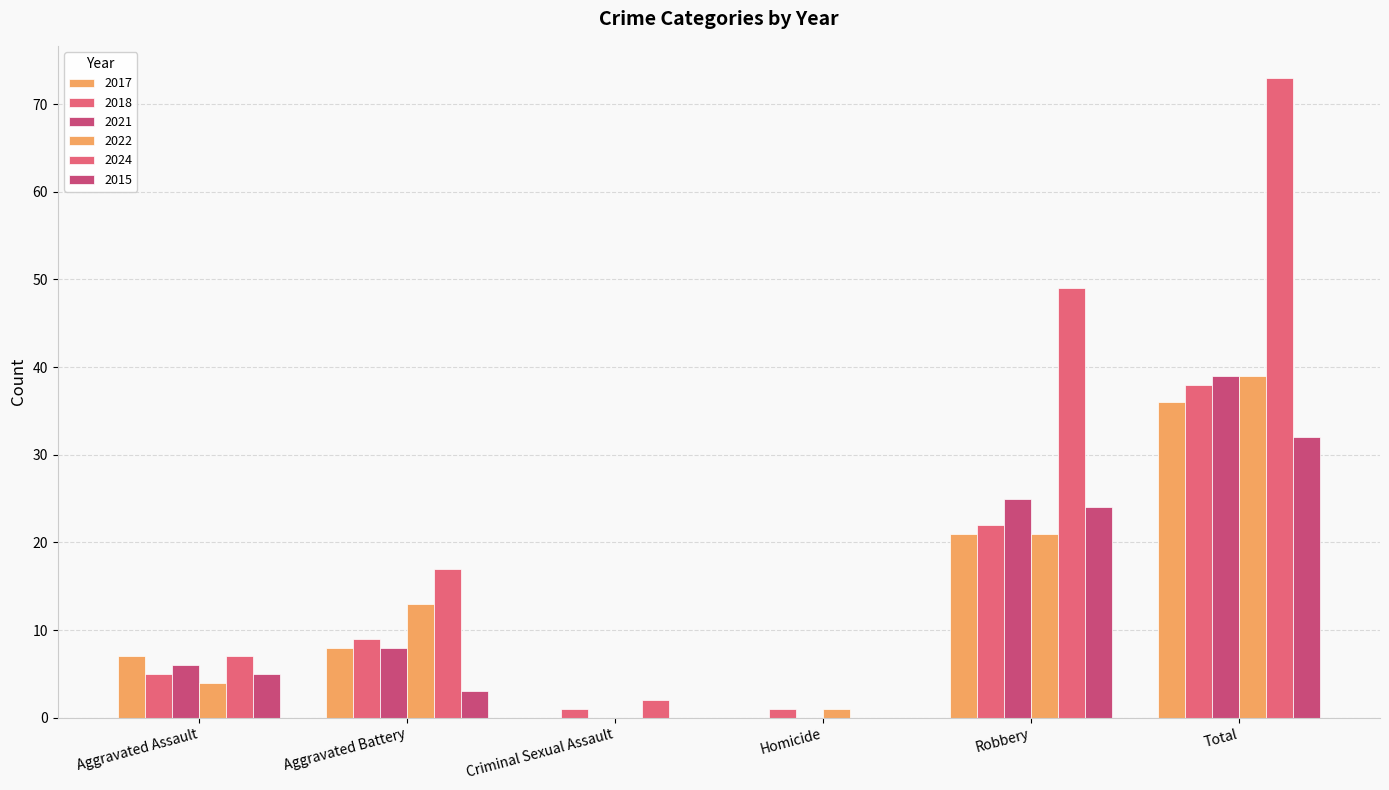

What is the greatest value displayed?

73